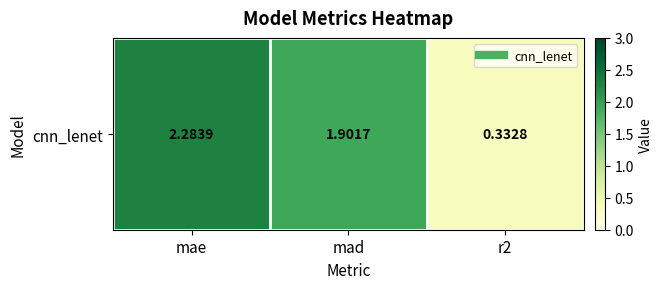

Reading right to left, transcribe all the data shown in this chart.

r2=0.3	mad=1.9	mae=2.3